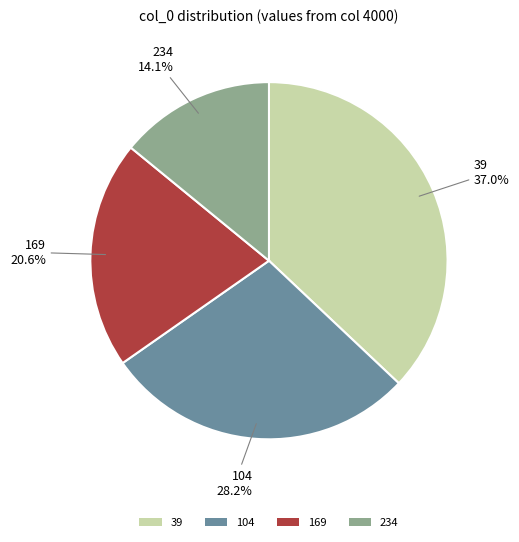

The 169 slice represents 21% of the pie. True or false?

True